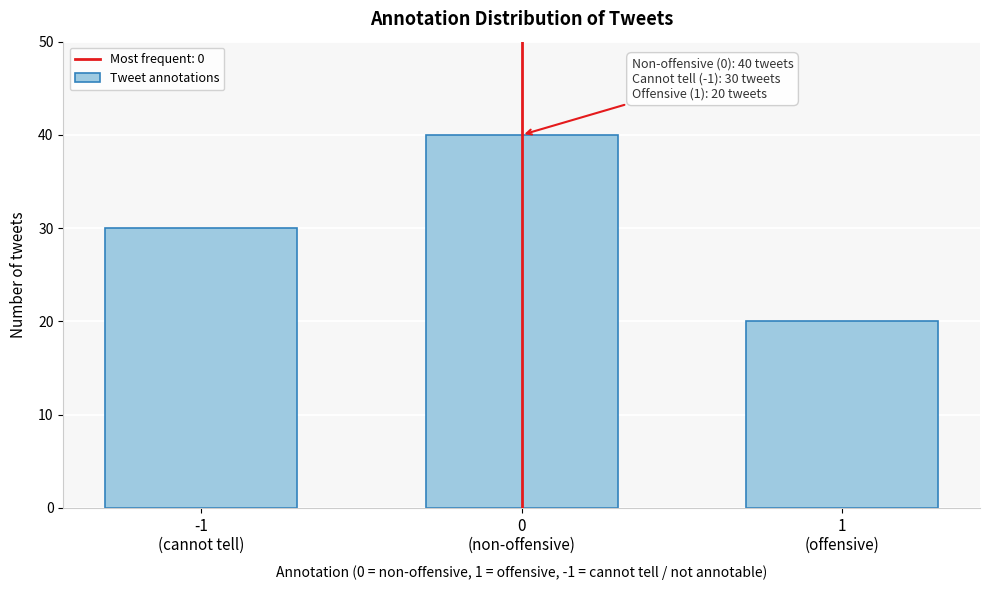

Reading right to left, extract all data points from this chart.

20	40	30